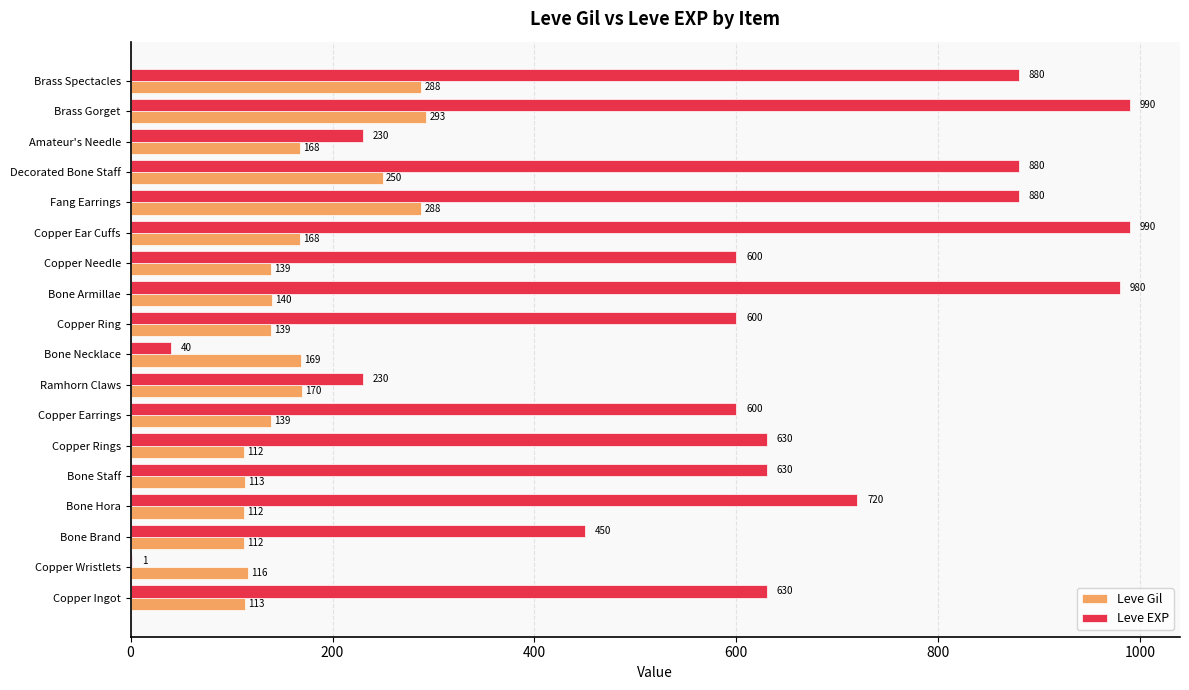

The Leve EXP series shows 600 at Copper Needle. True or false?

True